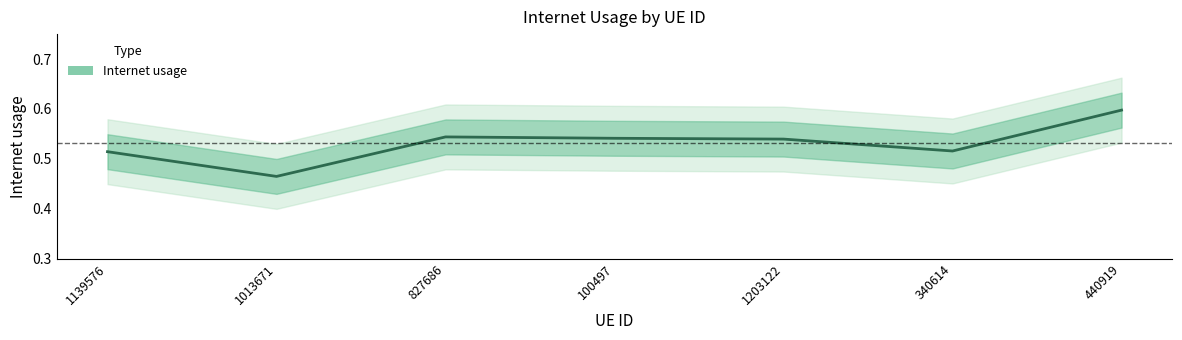

The chart shows a value of 0.8 at 1139576. True or false?

False